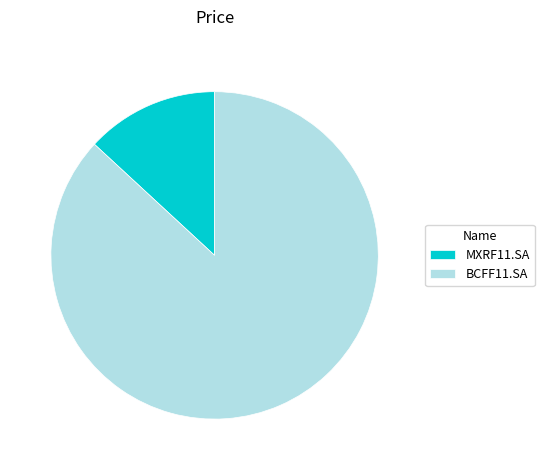

Is the sum of MXRF11.SA and BCFF11.SA greater than half?

Yes